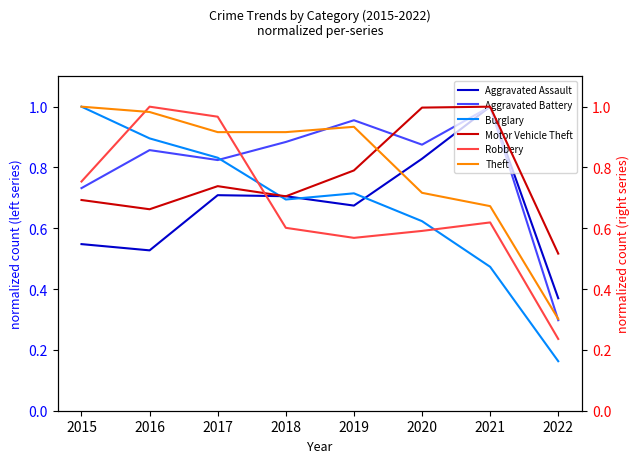

What are all the series names shown in the legend?

Aggravated Assault, Aggravated Battery, Burglary, Motor Vehicle Theft, Robbery, Theft